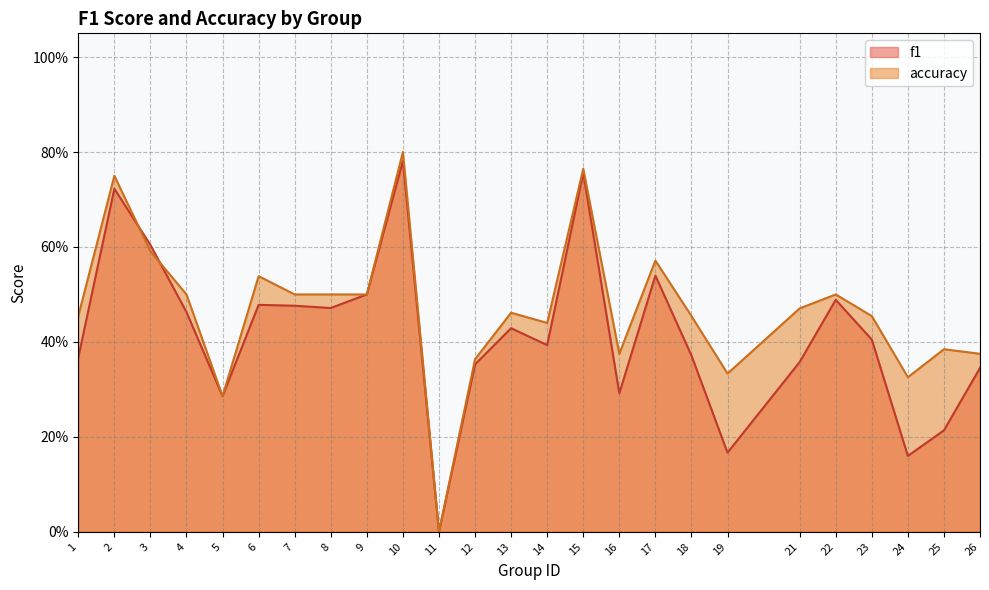

Which label corresponds to the smallest value in the chart?

11